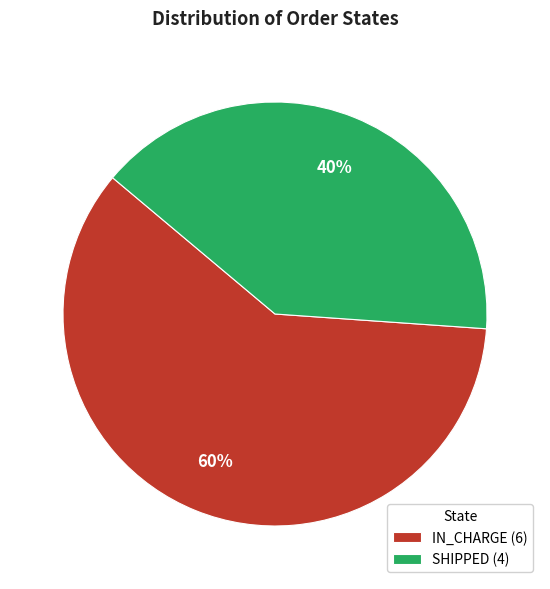

Count the number of slices in the pie.

2